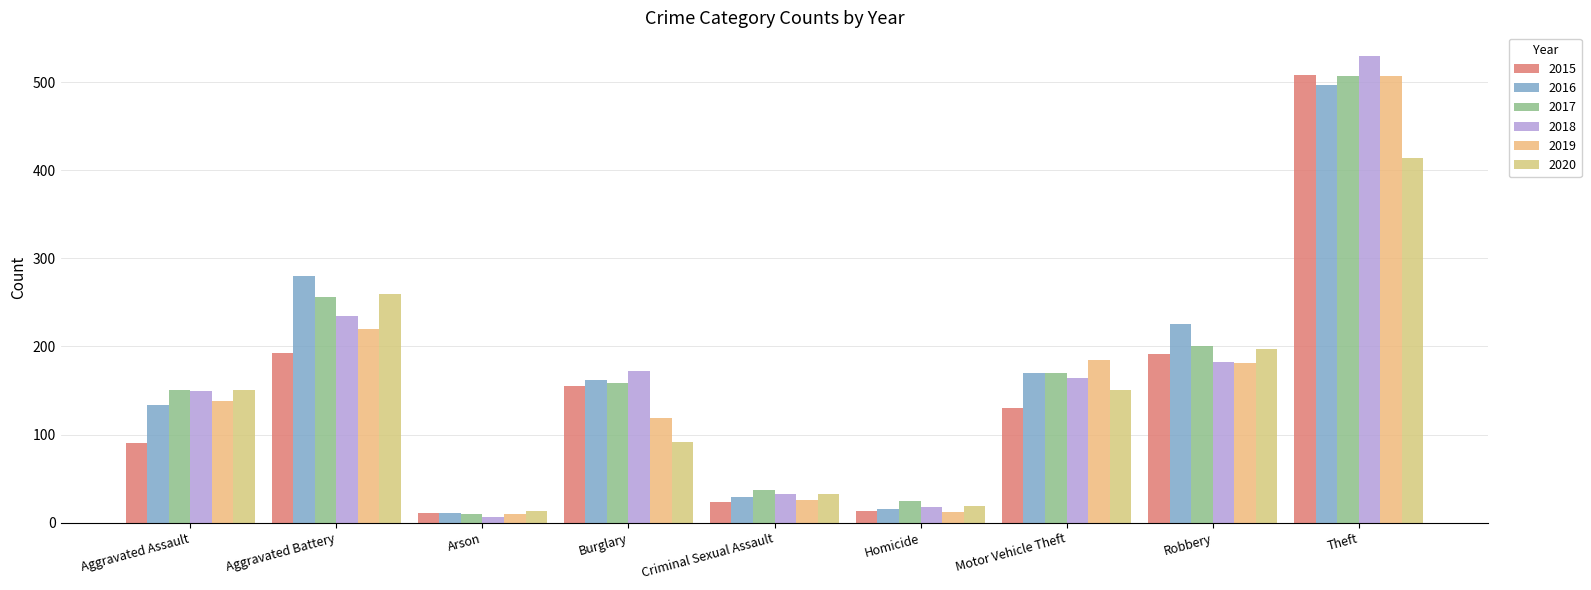

What is the total value across all series at Aggravated Battery?

1441